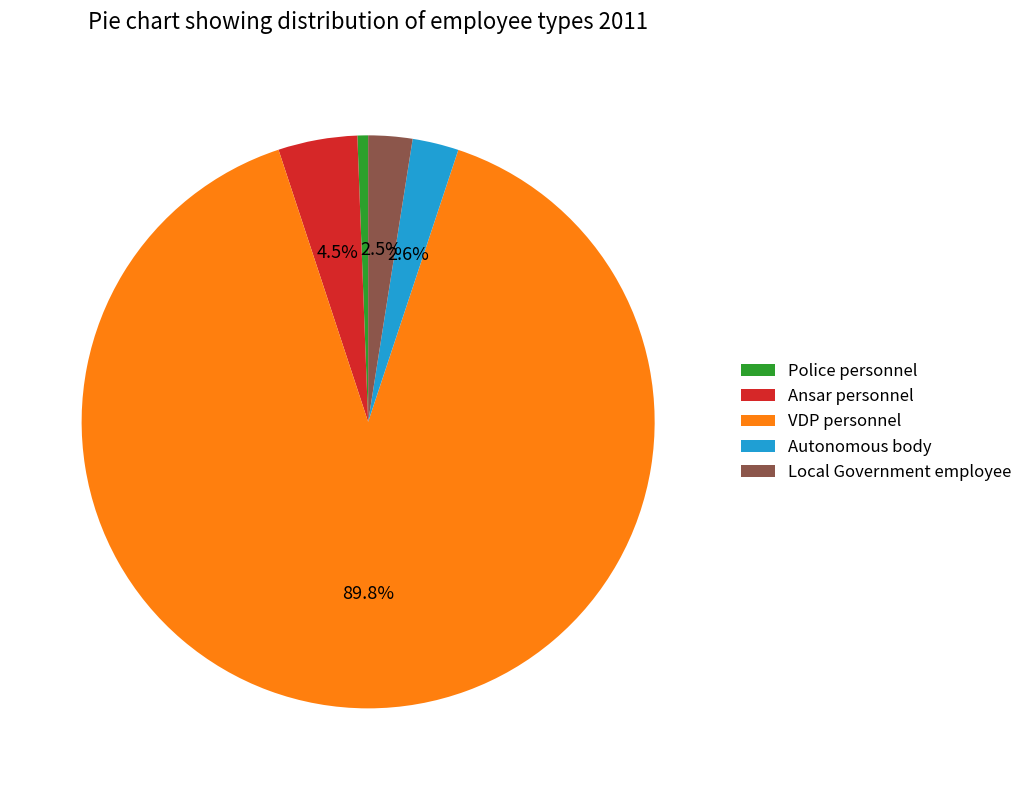

Combined, what portion of the pie is Ansar personnel and VDP personnel?

94.3%